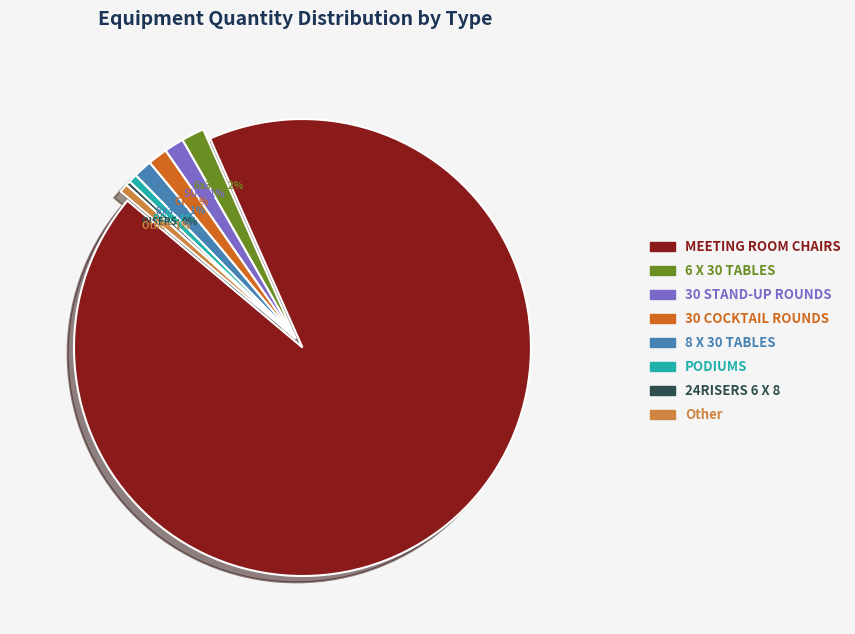

To the nearest percent, what is the difference between the 6 X 30 TABLES and MEETING ROOM CHAIRS slice percentages?

91%